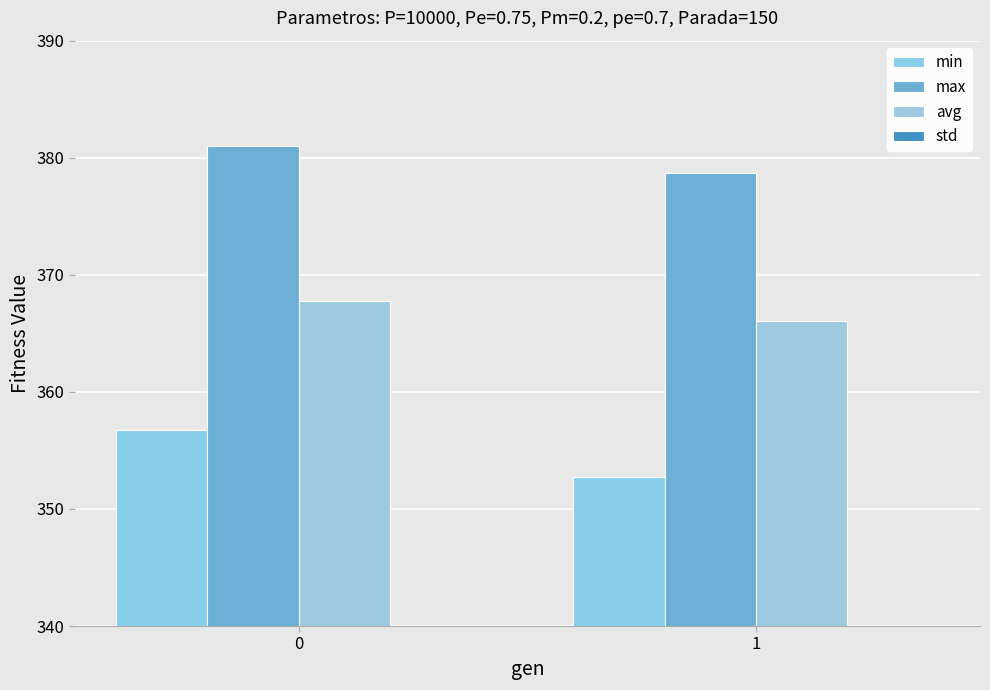

Reading left to right, what are all the values shown in this chart?

min: 0=356.8	1=352.7
max: 0=381.0	1=378.7
avg: 0=367.8	1=366.1
std: 0=3.3	1=3.2